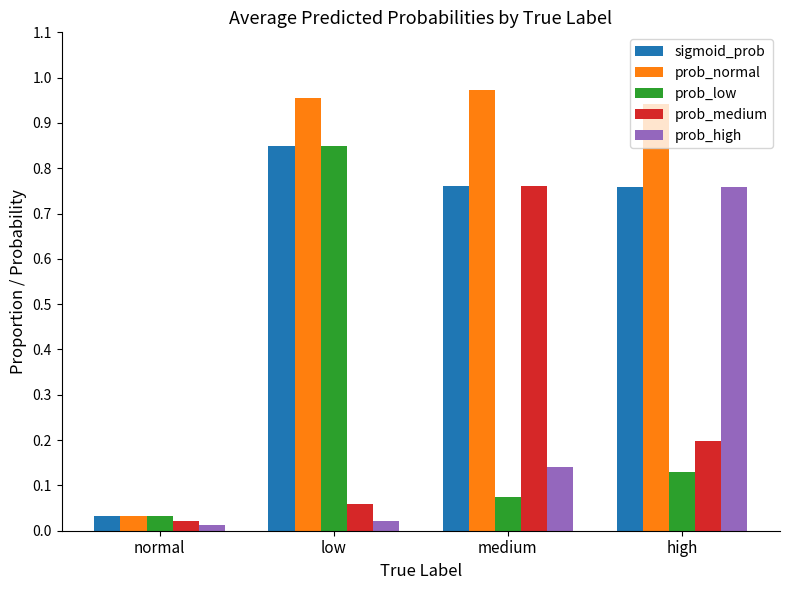

What is the label of the 4th bar from the left?

high